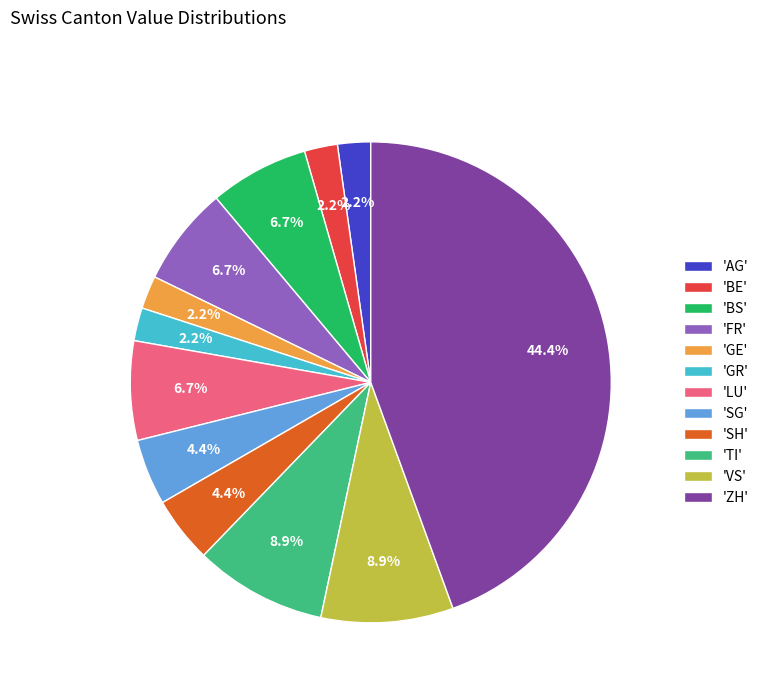

What is the largest slice in the pie chart?

'ZH'